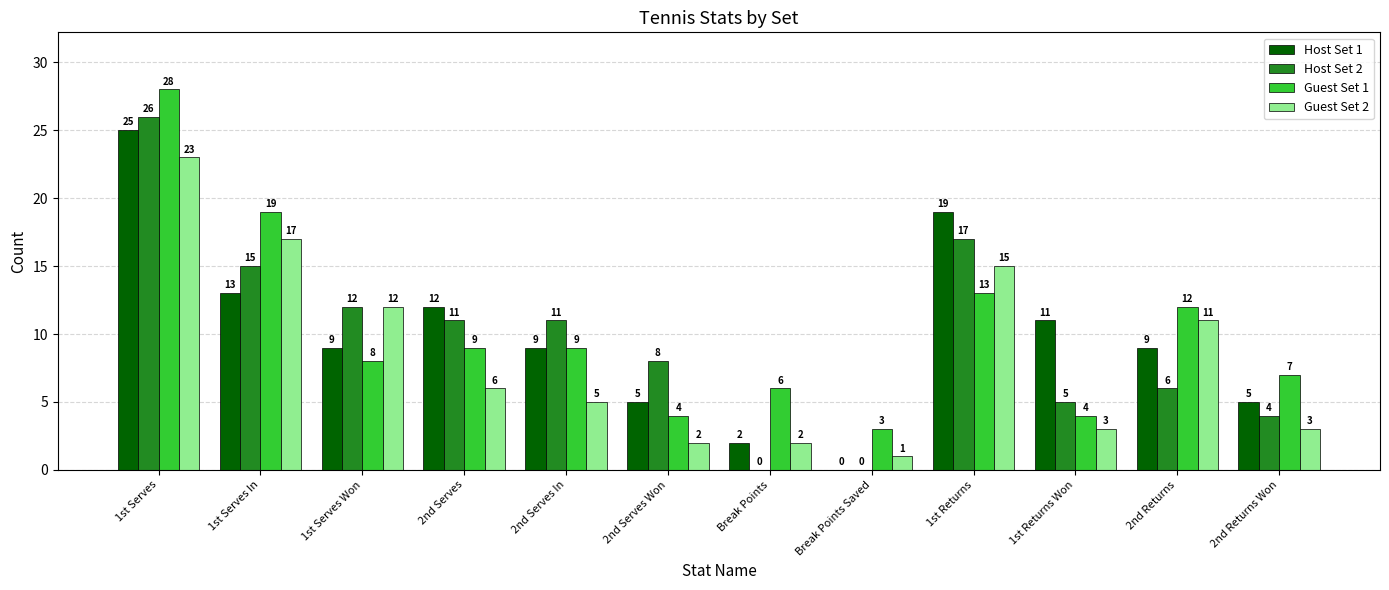

What is the approximate value of Guest Set 2 at 1st Serves In?

17